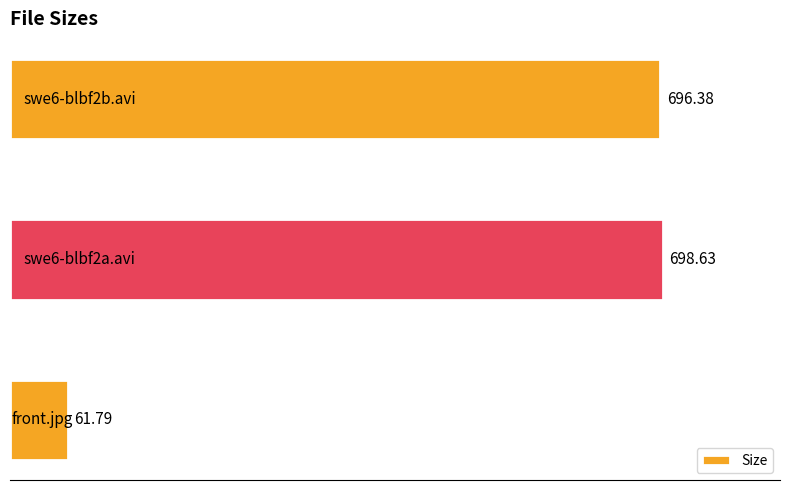

What is the difference between the maximum and minimum values?

636.8